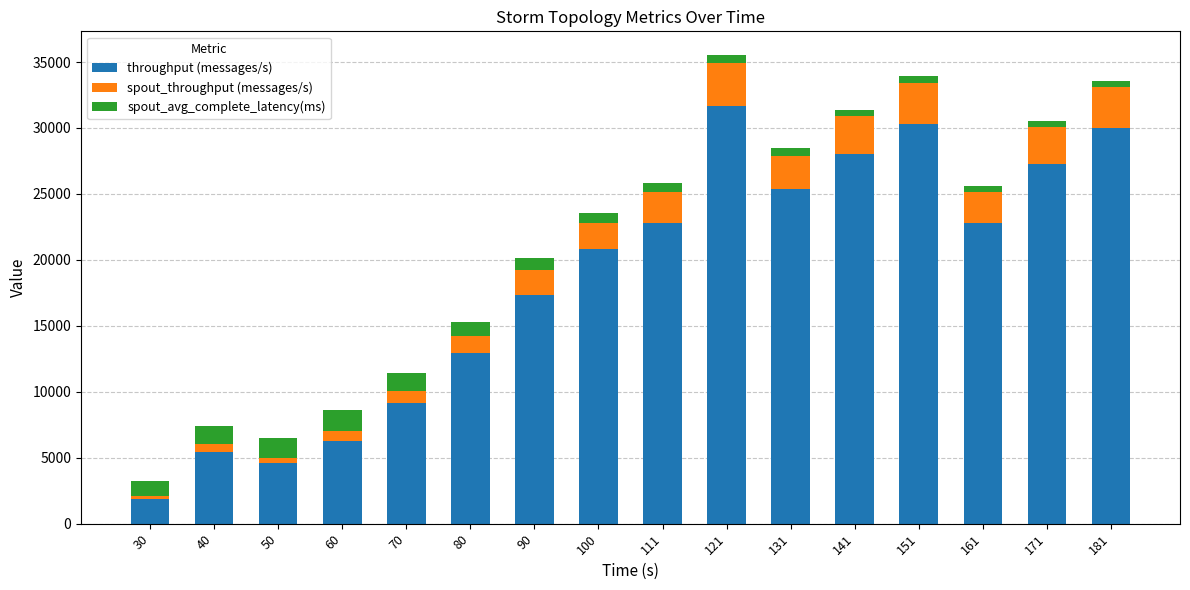

The value of throughput (messages/s) at 60 is 10425.0. True or false?

False